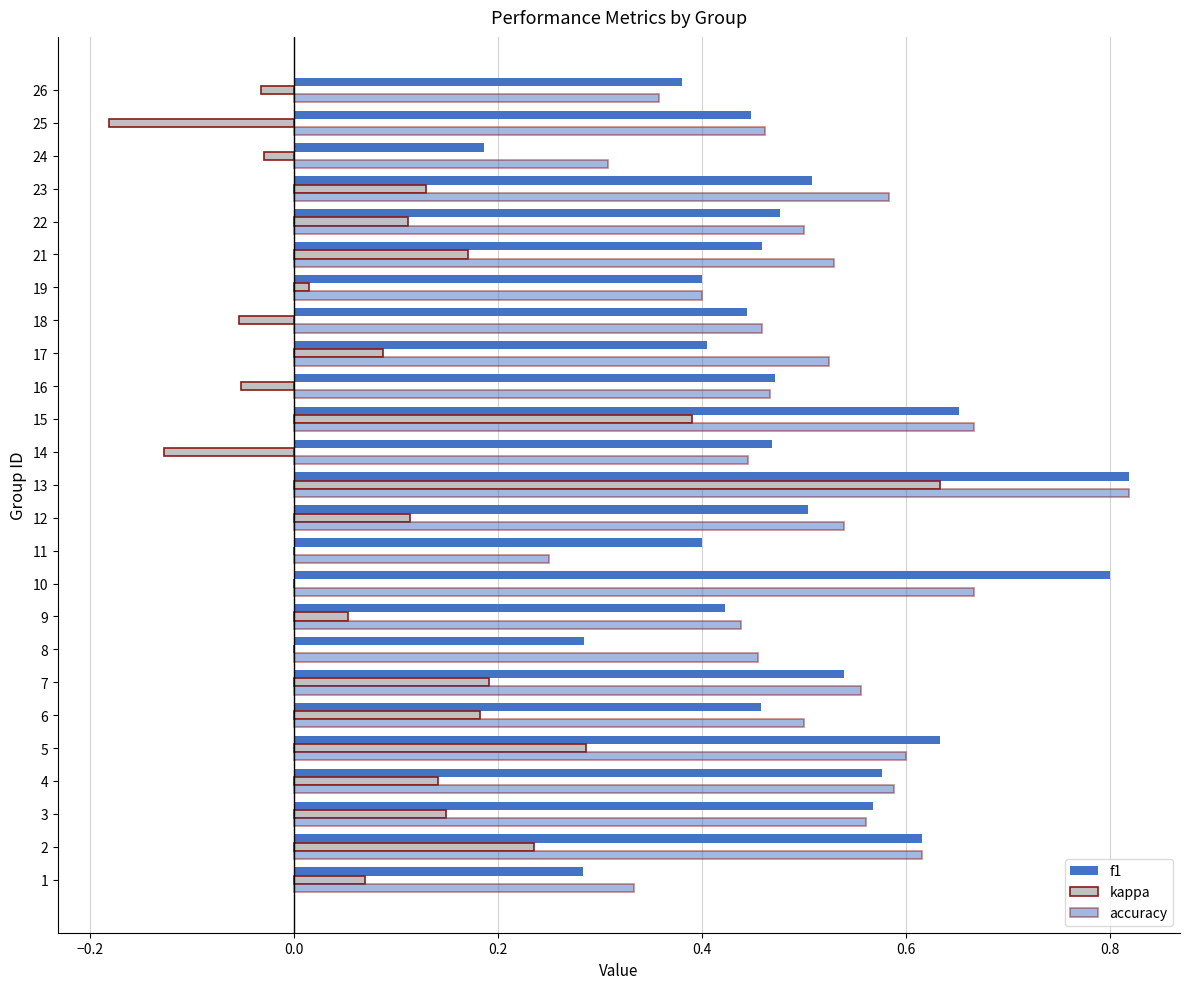

What is the value of the f1 bar at the 3rd from the left?

0.6